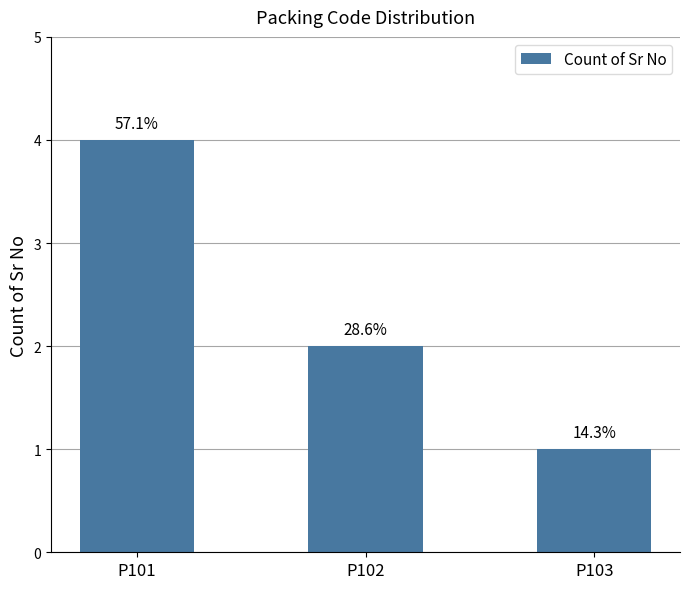

What is the difference between the maximum and minimum values?

3